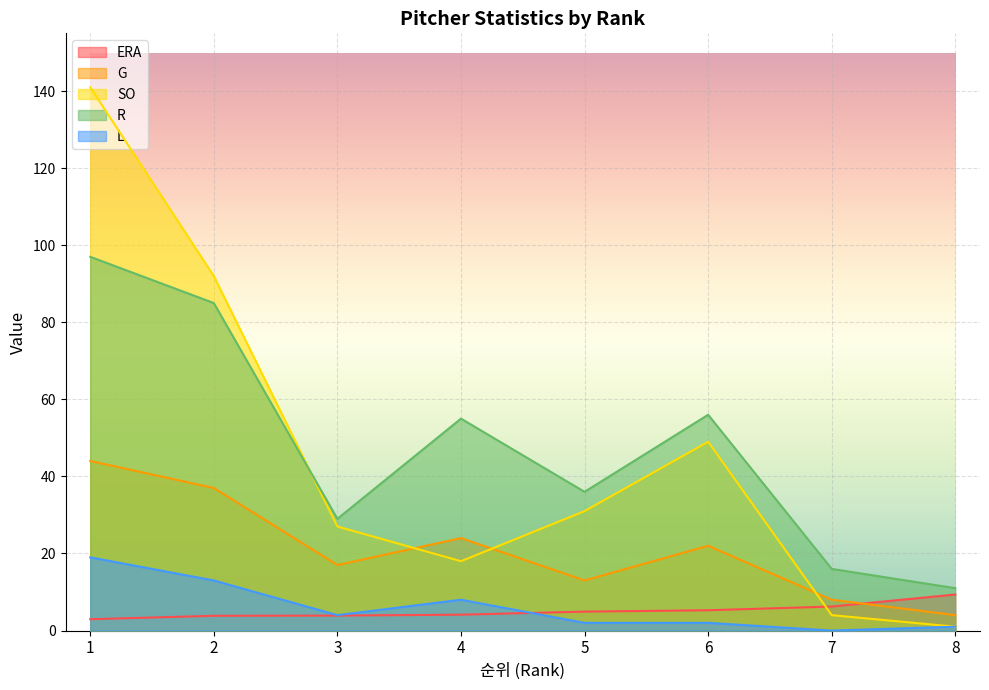

What is the sum of the SO values at 2 and 7?

96.0